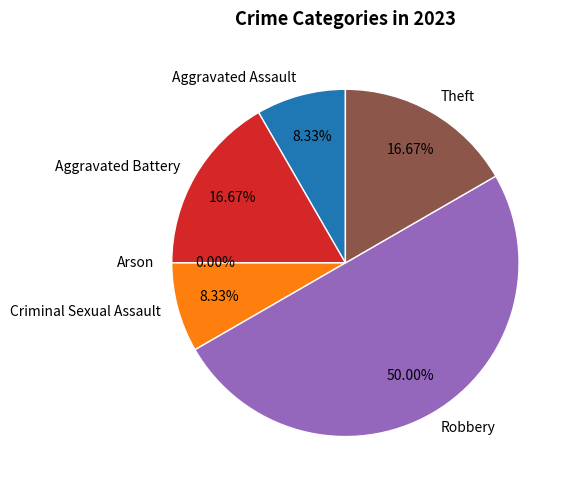

How many segments does this pie chart have?

6